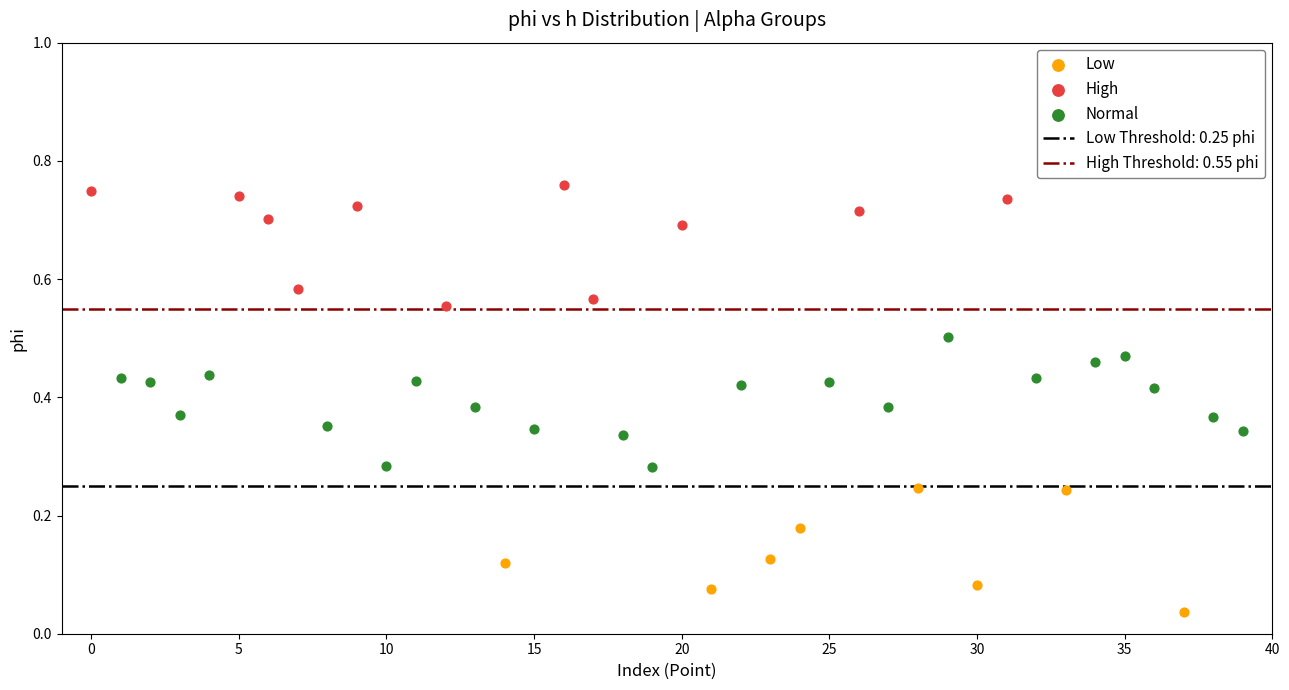

Which series reaches the maximum Y coordinate?

High